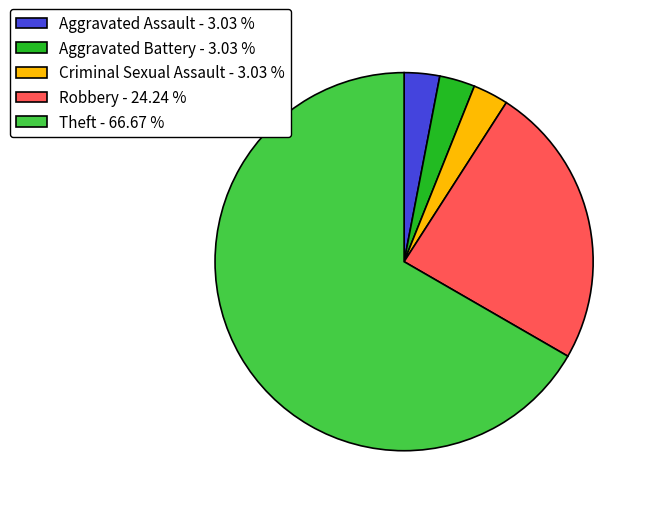

What is the ratio of the value at Aggravated Assault - 3.03 % to the value at Aggravated Battery - 3.03 %?

1.0